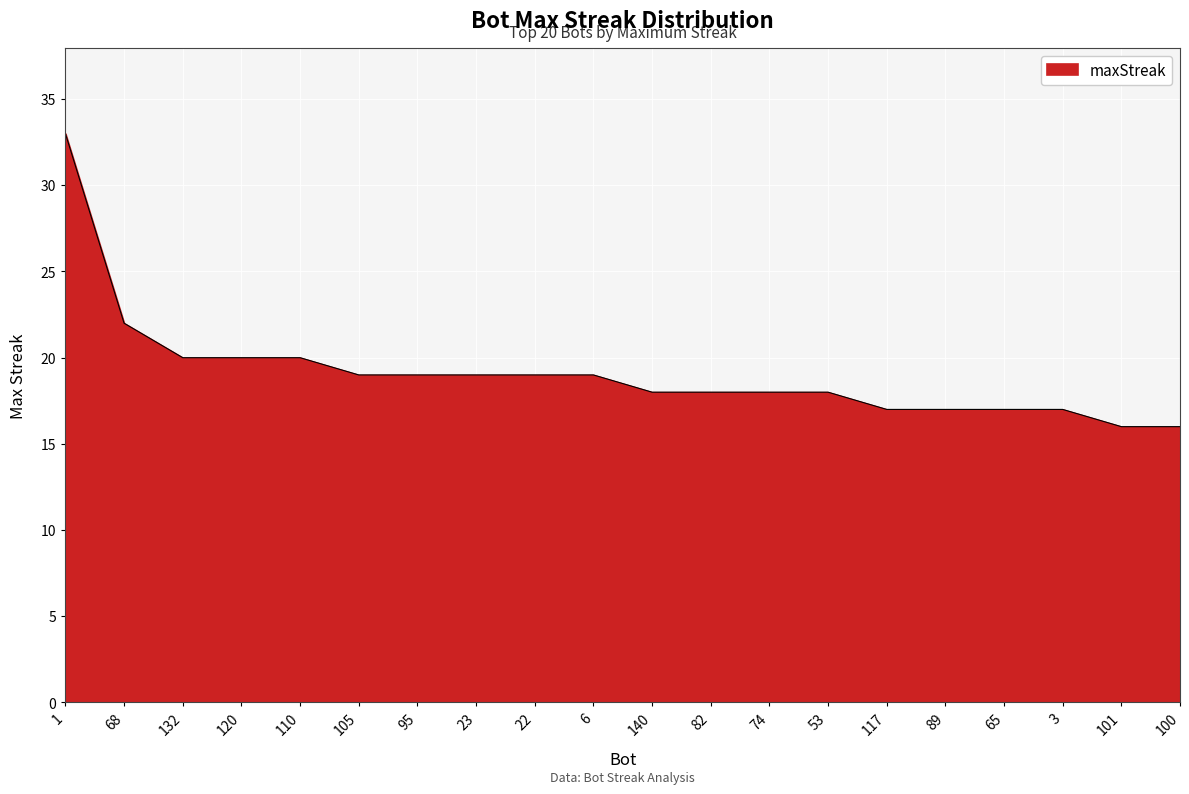

What position from the left is 53?

14